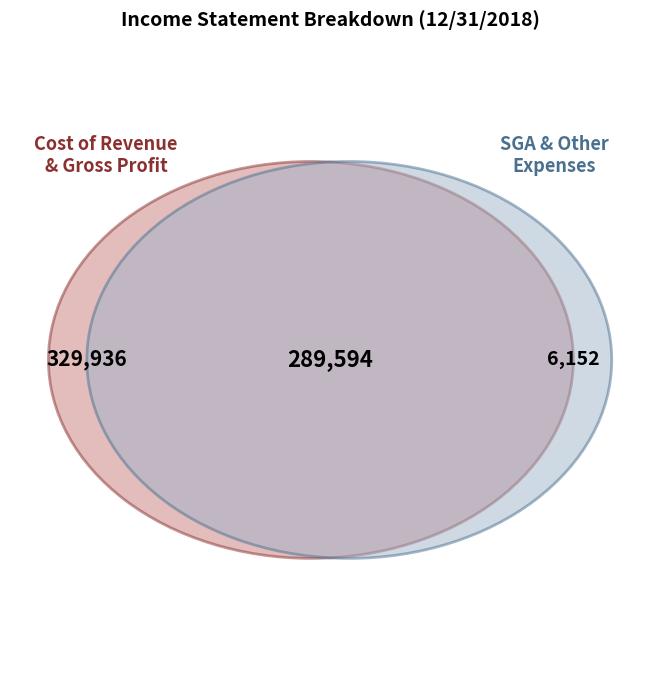

The Gross Profit slice represents 24% of the pie. True or false?

True